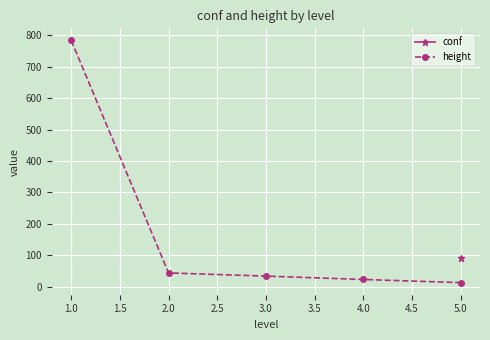

True or false: height has more than 1 points higher than both neighbors.

False